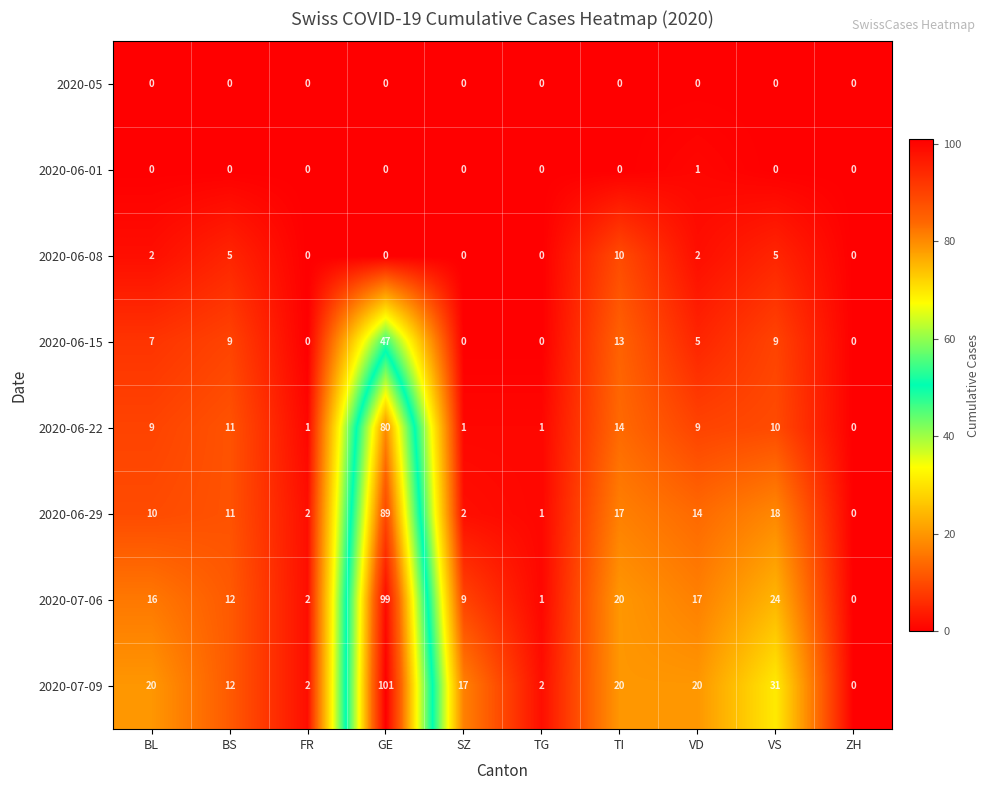

Which series changed the most between FR and SZ?

2020-07-09